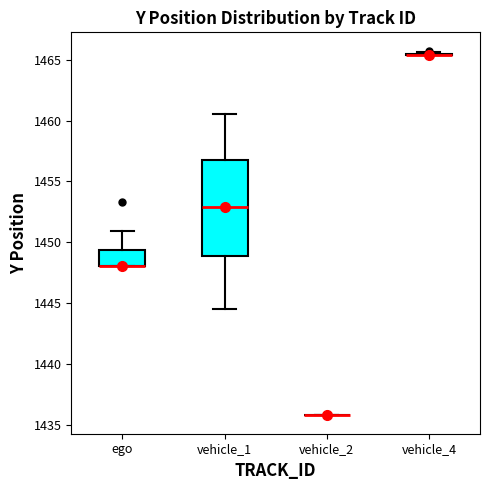

Reading left to right, transcribe this box plot: for each box, give where its median line is, the range the box spans, and where its two whiskers end, as read against the y-axis. The values are not printed on the chart, so give them approximately, as read against the axis.

ego: median 1448.0 (drawn on the box's lower edge), box 1448.0 to 1449.5, whiskers 1448.0 to 1451.0
vehicle_1: median 1453.0, box 1449.0 to 1456.5, whiskers 1444.5 to 1460.5
vehicle_2: box collapsed to a line at 1436.0, whiskers 1436.0 to 1436.0
vehicle_4: box collapsed to a line at 1465.5, whiskers 1465.5 to 1465.5